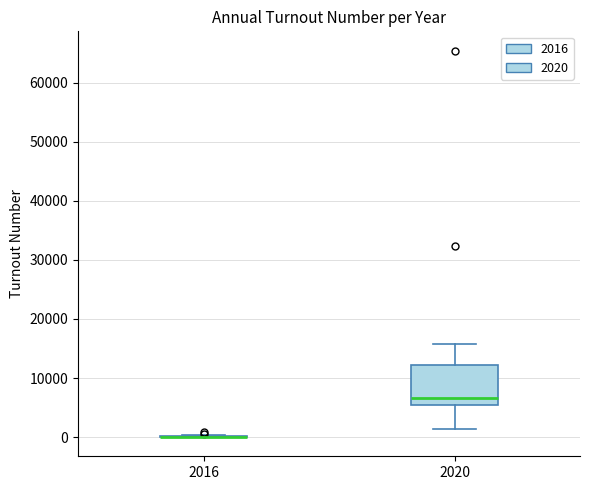

Reading left to right, transcribe this box plot: for each box, give where its median line is, the range the box spans, and where its two whiskers end, as read against the y-axis. The values are not printed on the chart, so give them approximately, as read against the axis.

2016: box collapsed to a line at 0, whiskers 0 to 0
2020: median 7000, box 5000 to 12000, whiskers 1000 to 16000